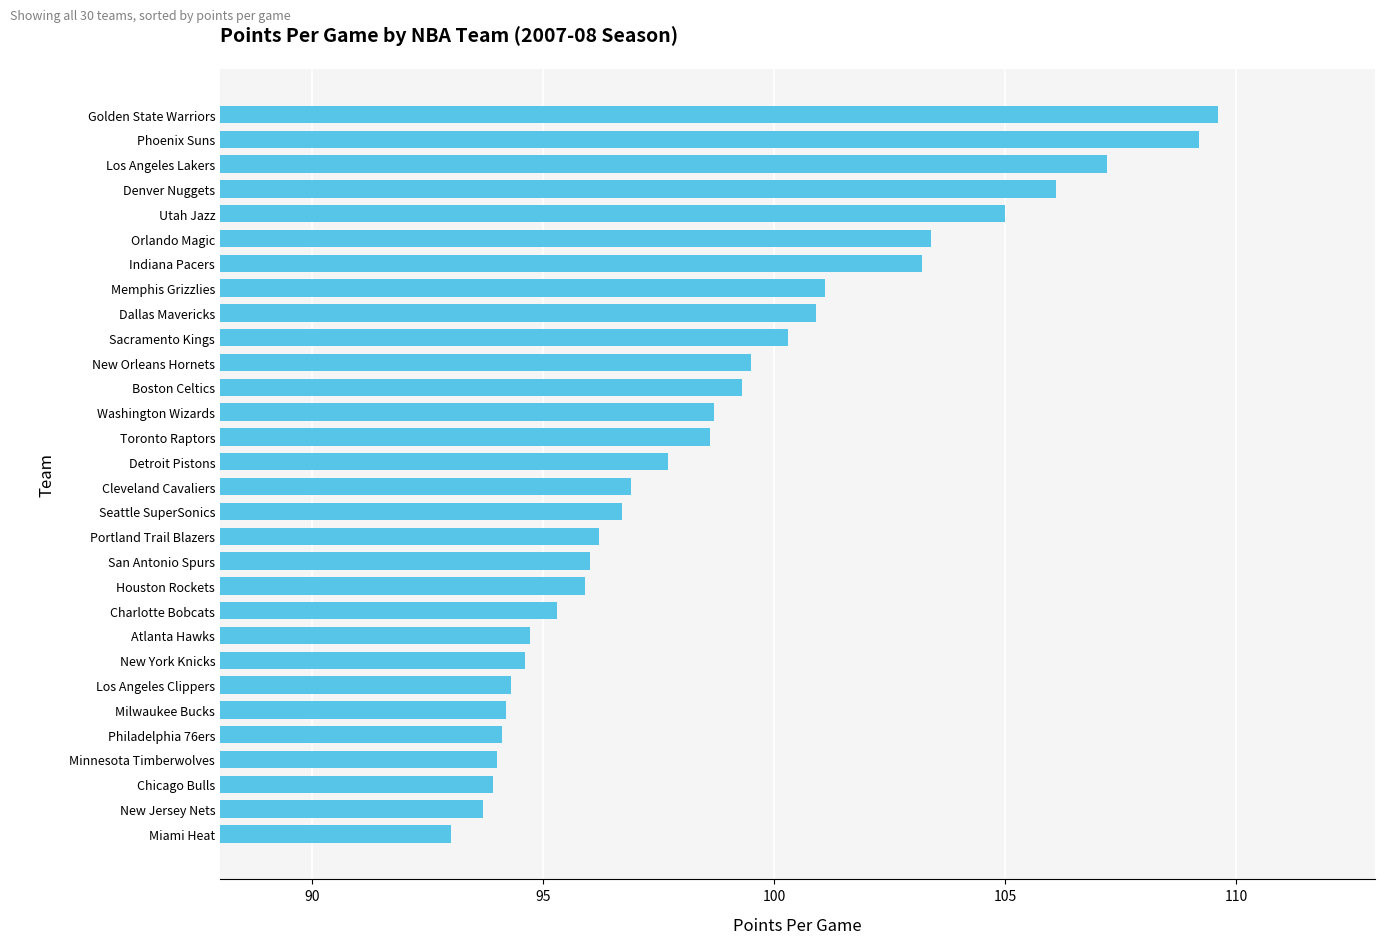

What is the change in value from Houston Rockets to Phoenix Suns?

+13.3